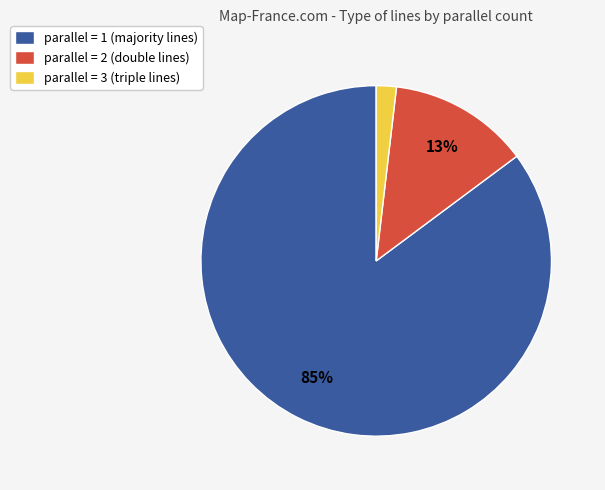

How many segments does this pie chart have?

3